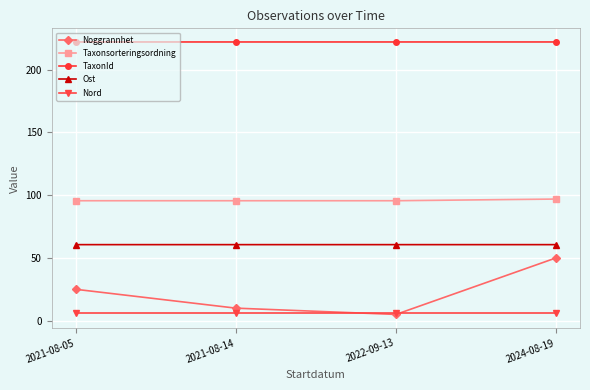

List the series in order of their peak value, highest first.

TaxonId, Taxonsorteringsordning, Ost, Noggrannhet, Nord